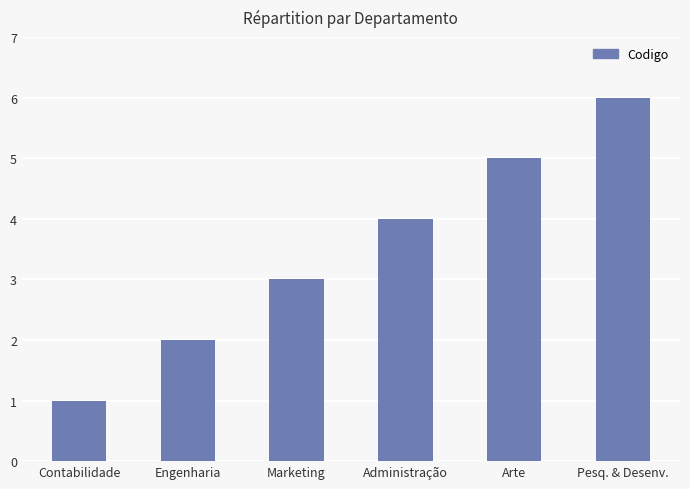

Rank the categories by value from lowest to highest.

Contabilidade, Engenharia, Marketing, Administração, Arte, Pesq. & Desenv.